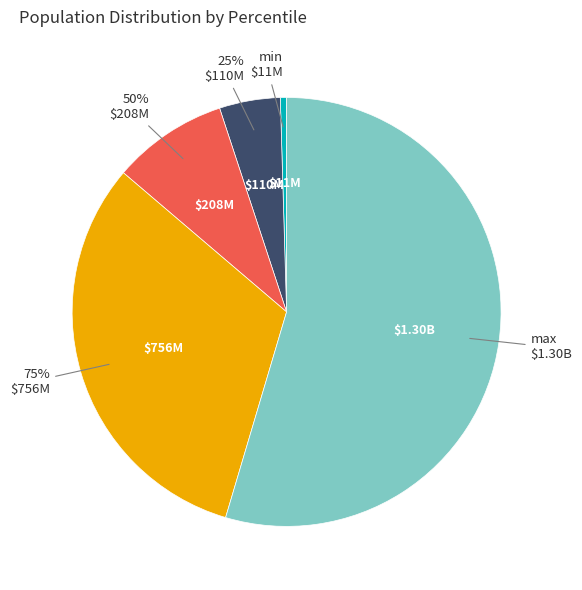

Which has a higher value, 50% or min?

50%